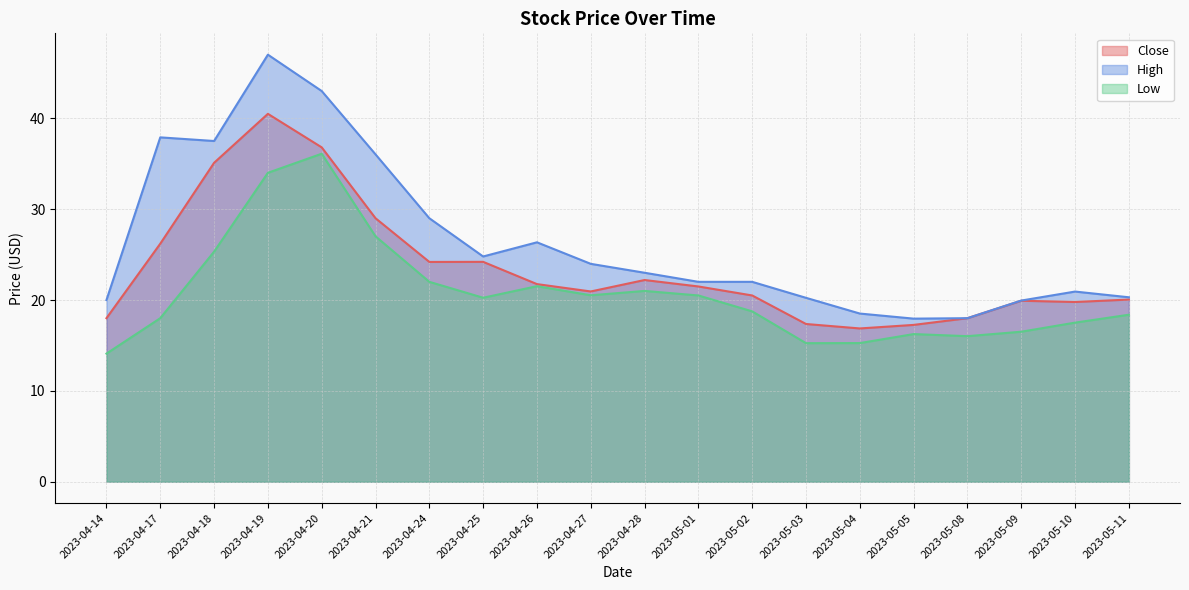

Where is the first local minimum for High?

2023-04-18